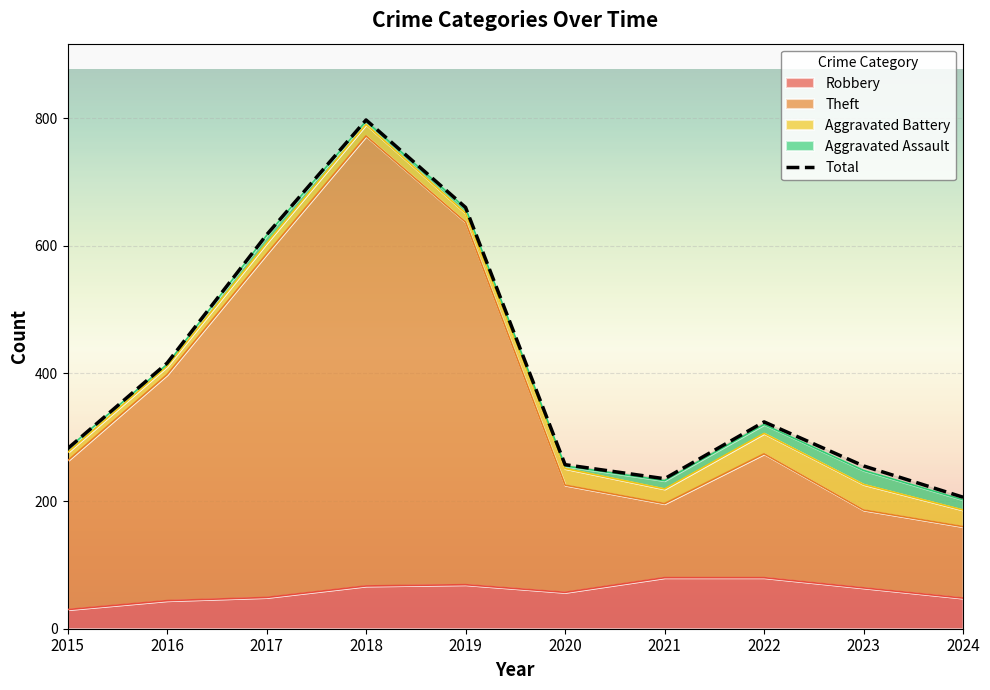

Rank the categories by value from highest to lowest.

2018, 2019, 2017, 2016, 2022, 2015, 2020, 2023, 2021, 2024